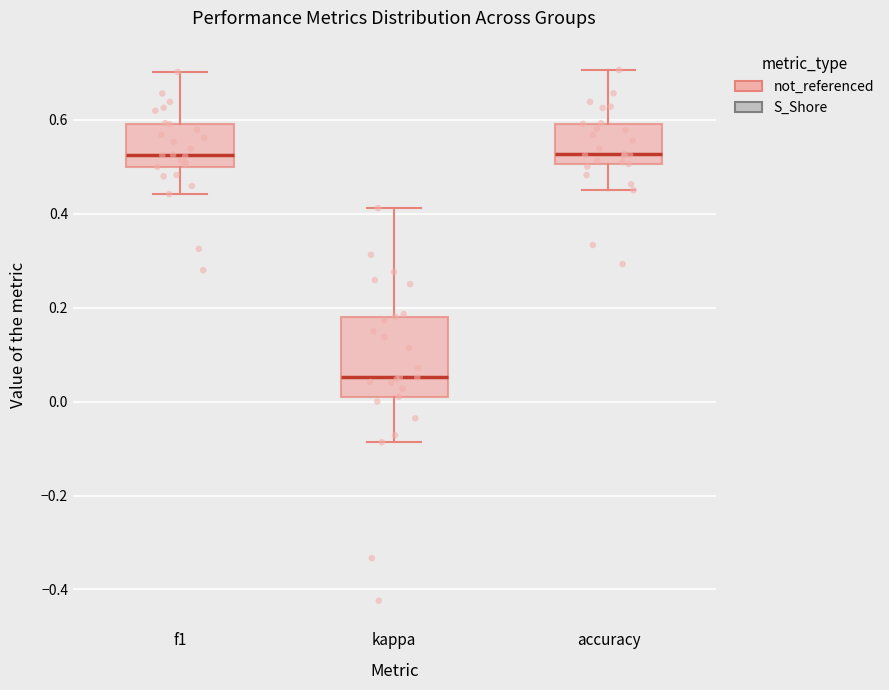

Reading left to right, transcribe this box plot: for each box, give where its median line is, the range the box spans, and where its two whiskers end, as read against the y-axis. The values are not printed on the chart, so give them approximately, as read against the axis.

f1: median 0.52, box 0.50 to 0.60, whiskers 0.44 to 0.70
kappa: median 0.06, box 0.02 to 0.18, whiskers -0.08 to 0.42
accuracy: median 0.52, box 0.50 to 0.60, whiskers 0.46 to 0.70